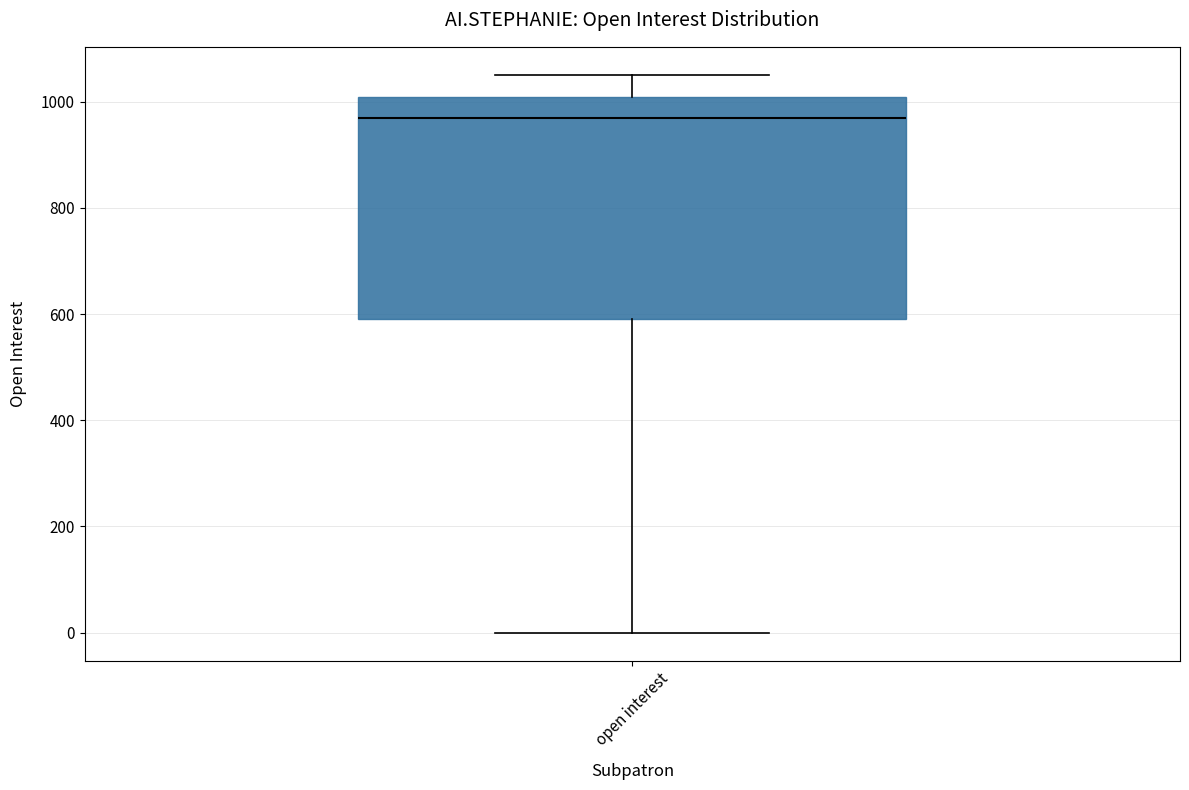

Where is the upper edge of the box for open interest on the y-axis? The values are not printed on the chart, so give them approximately, as read against the axis.

1000